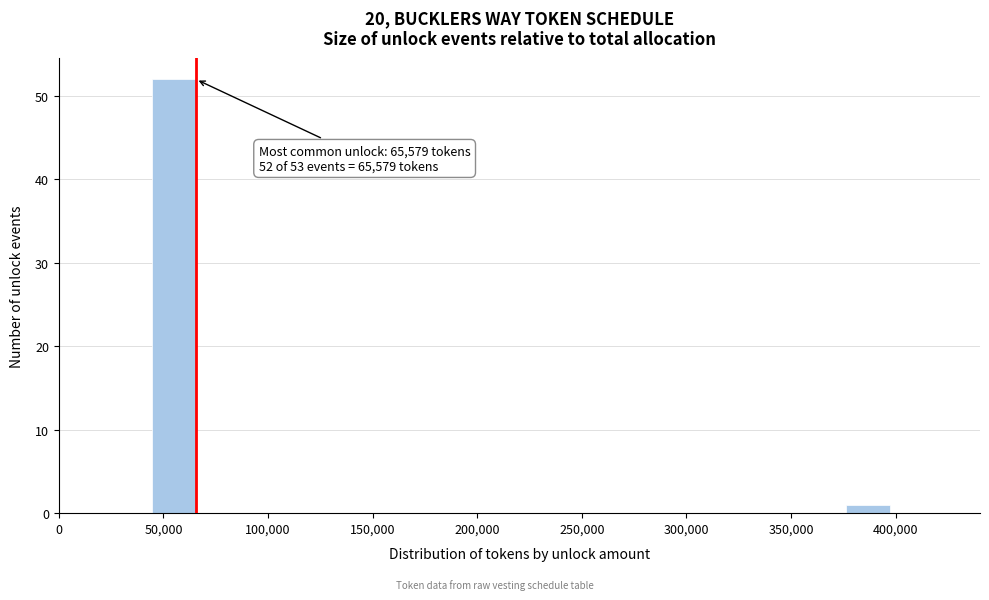

Over which range of the x-axis is the bar tallest?

45000 to 65000